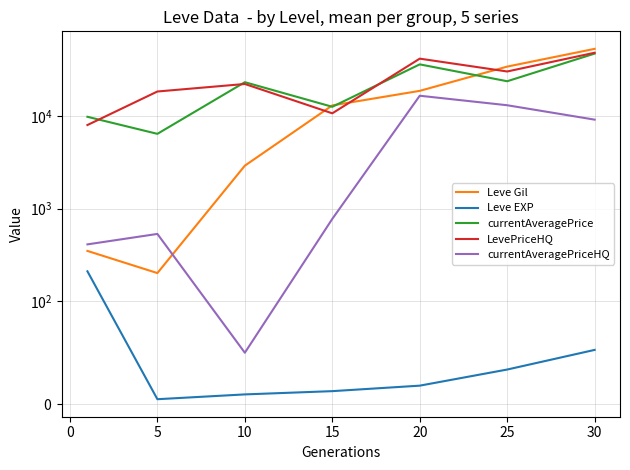

What is the sum of all Leve EXP values?

342.1